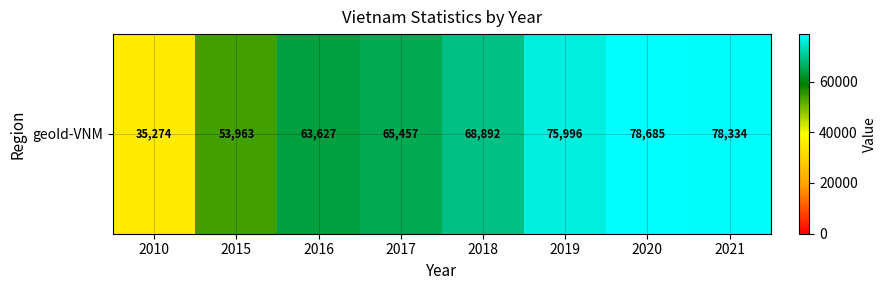

What is the greatest value displayed?

78685